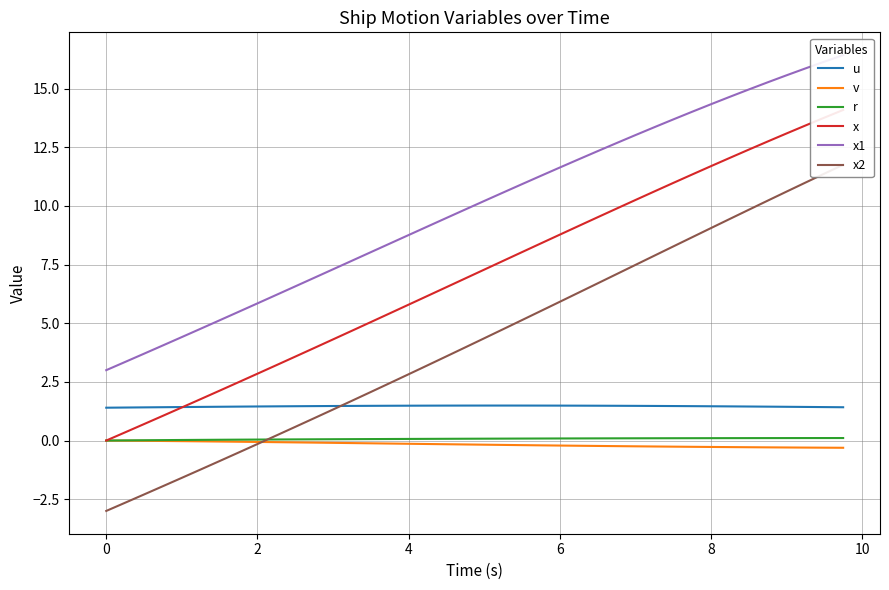

True or false: v and u cross at least once.

False